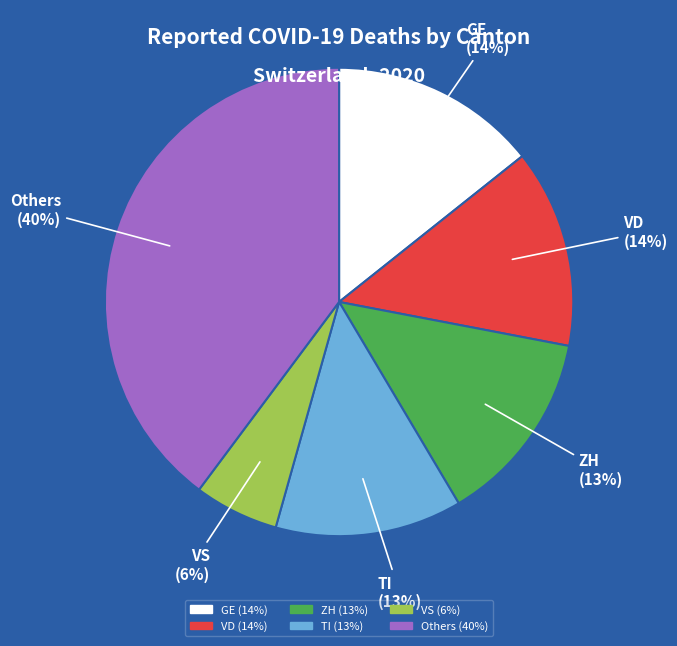

To the nearest percent, what is the average slice percentage?

17%